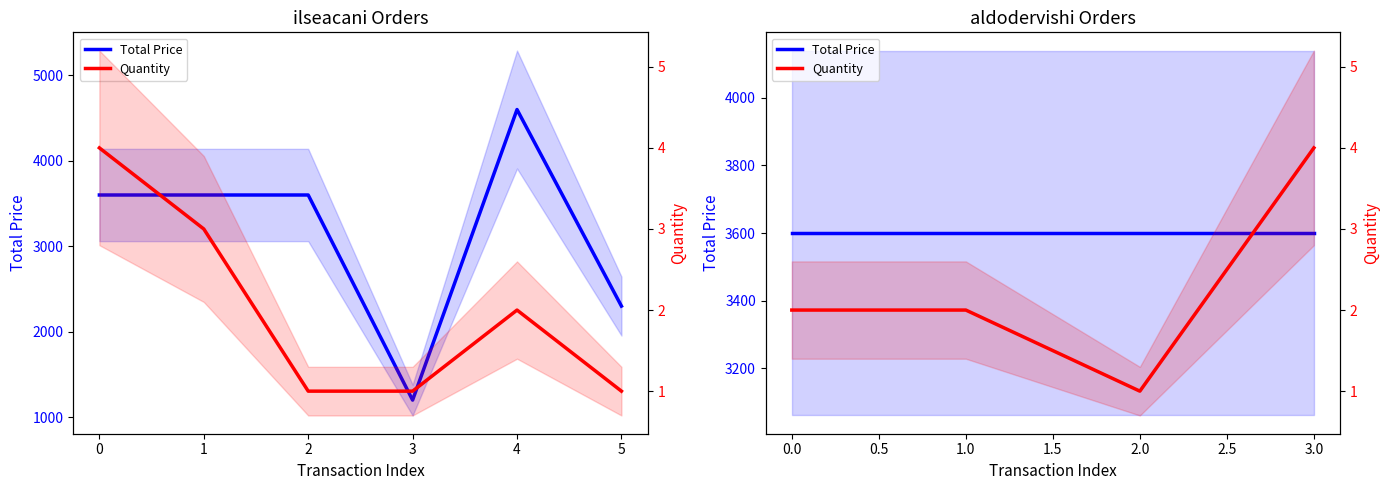

True or false: Quantity and Total Price intersect in this chart.

False